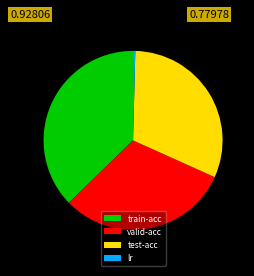

Combined, do train-acc and valid-acc account for over 50%?

Yes